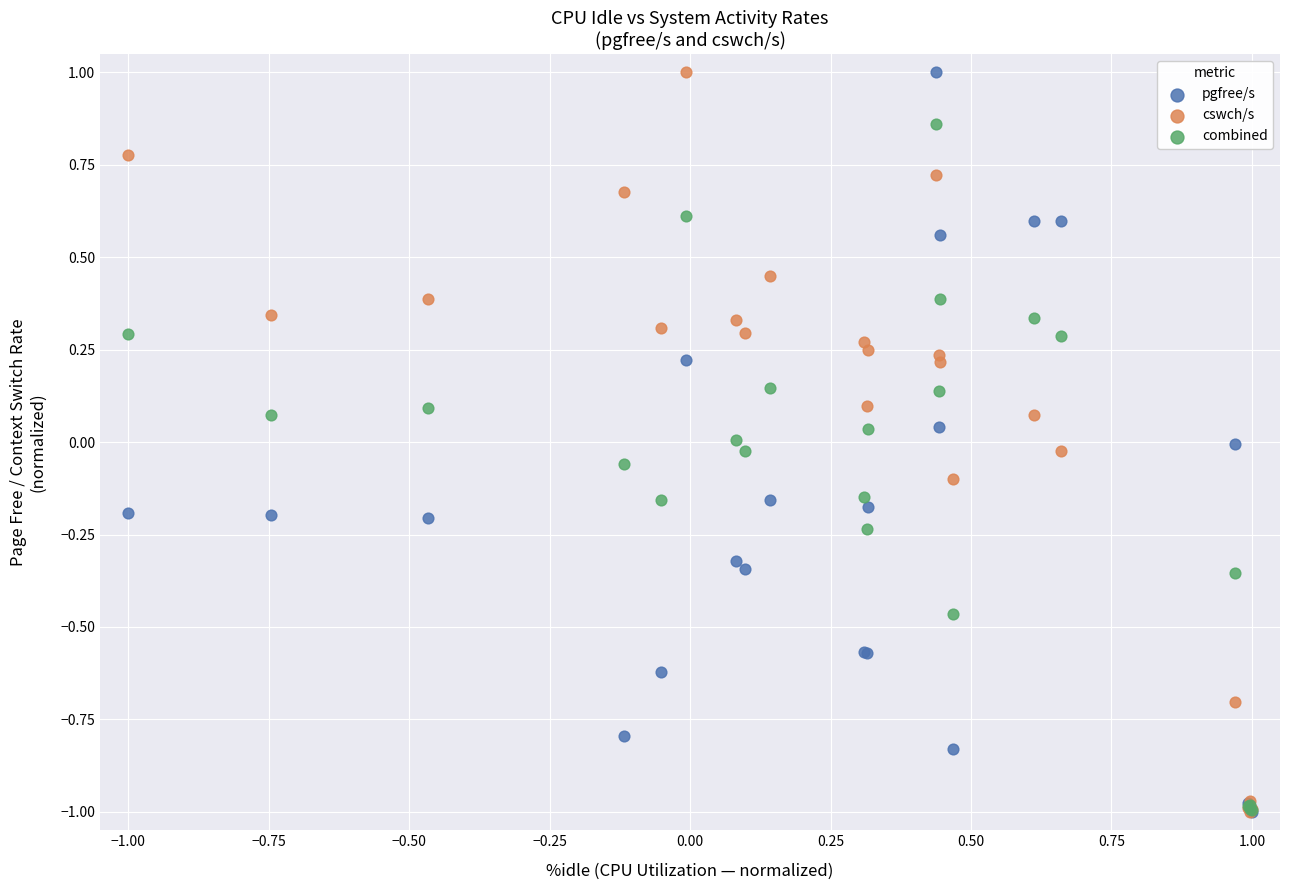

What are all the series names shown in the legend?

pgfree/s, cswch/s, combined